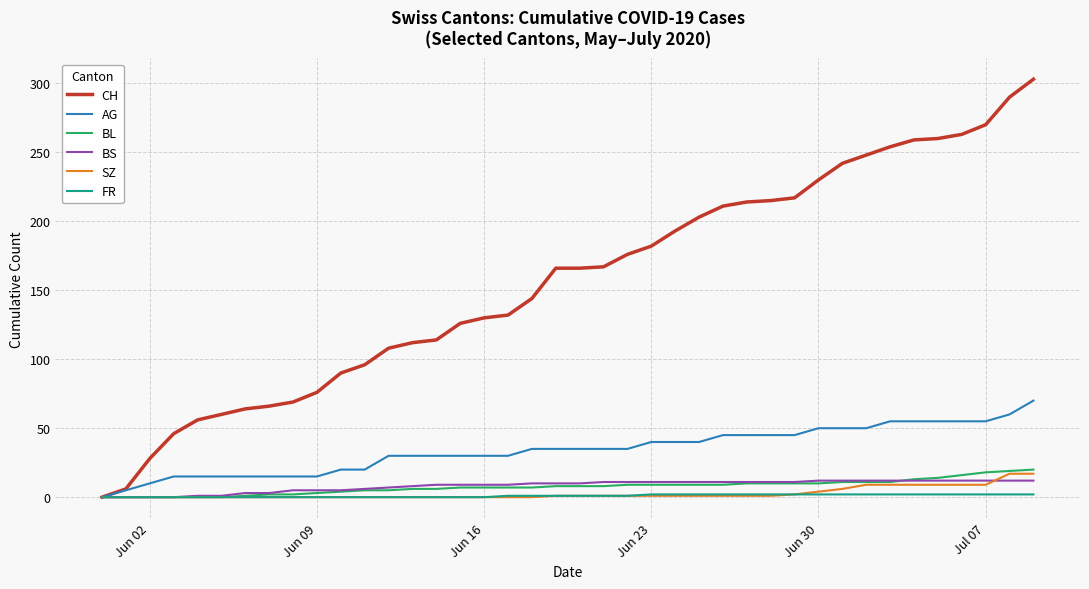

Which series has the largest range (max minus min)?

CH